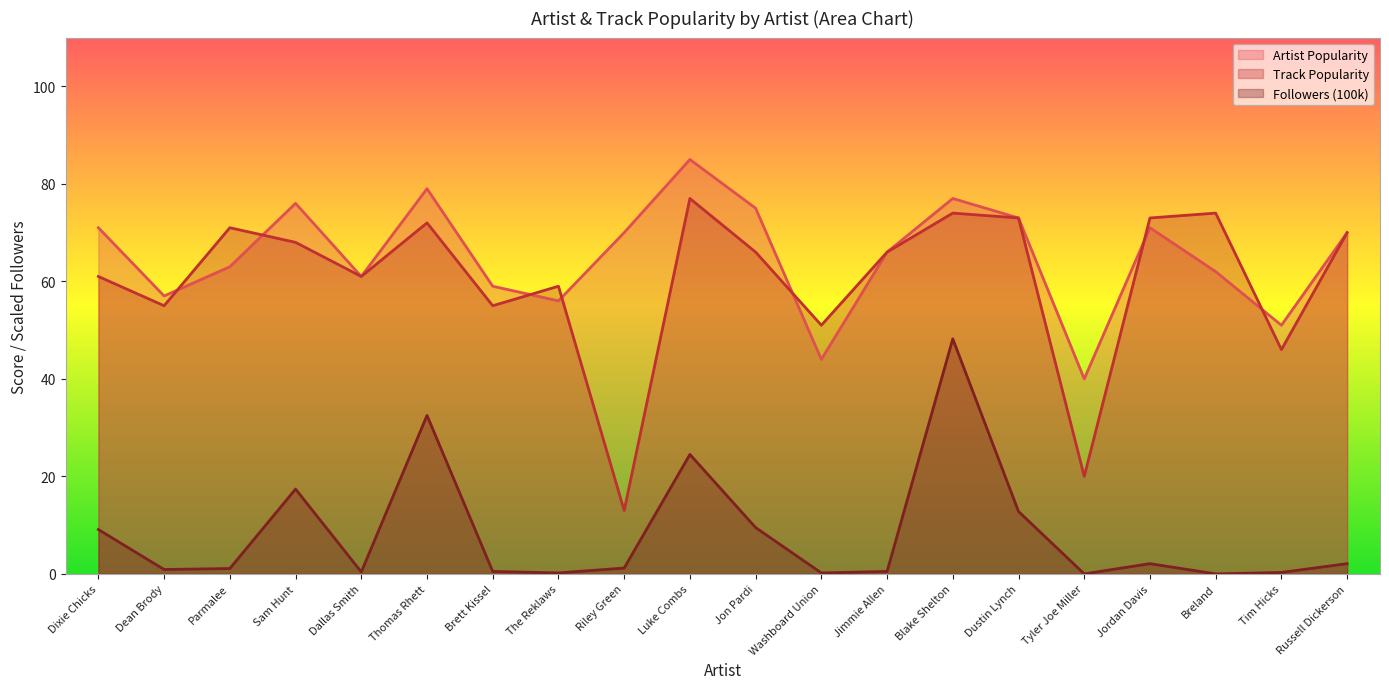

How many values in the Followers (100k) series are below 1?

9